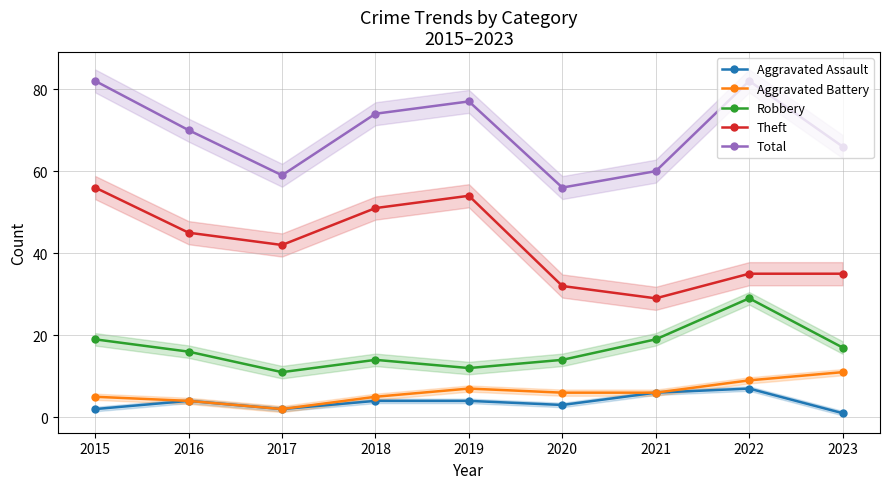

Where is the first local minimum for Aggravated Battery?

2017